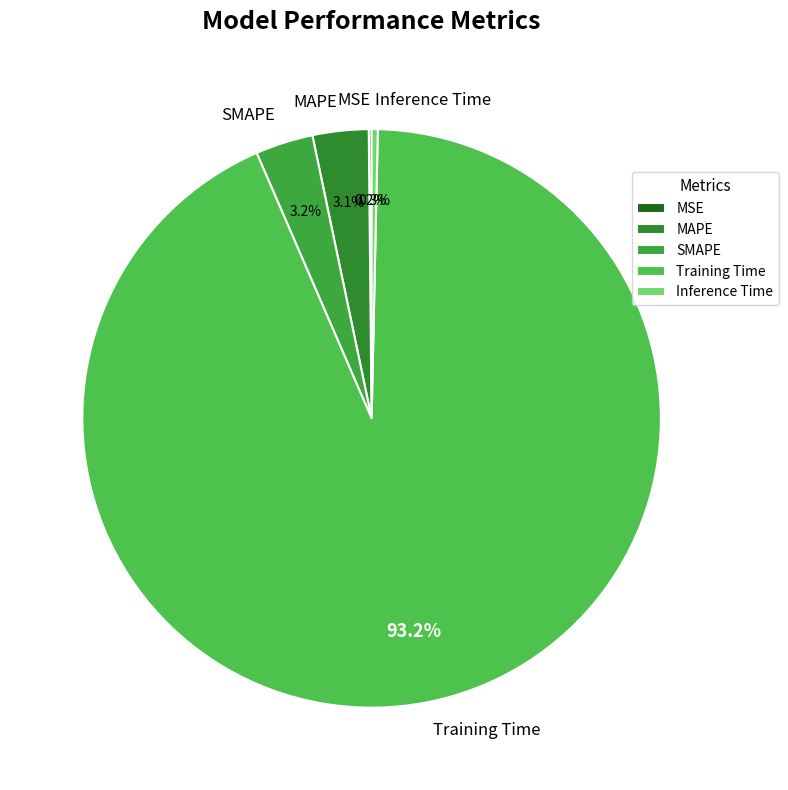

What is the largest slice in the pie chart?

Training Time